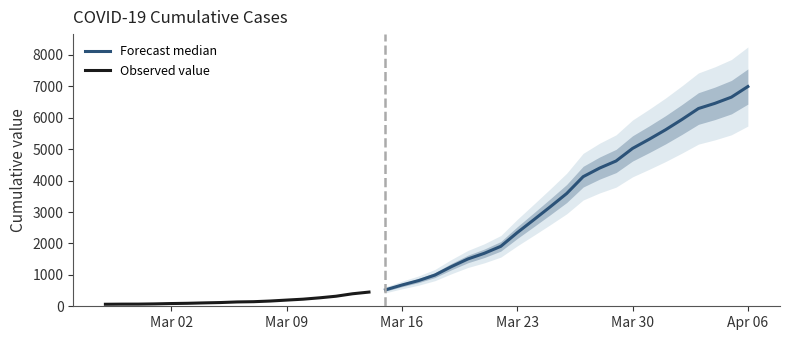

Which label corresponds to the smallest value in the chart?

2020-02-27